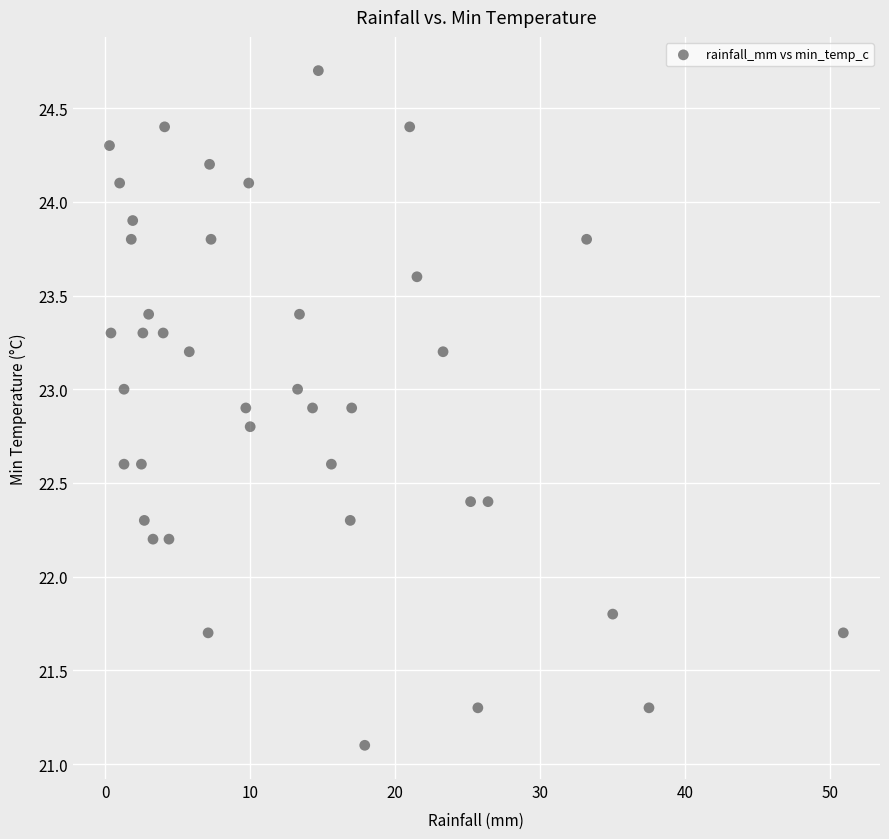

What is the range of X values (max minus min)?

50.6